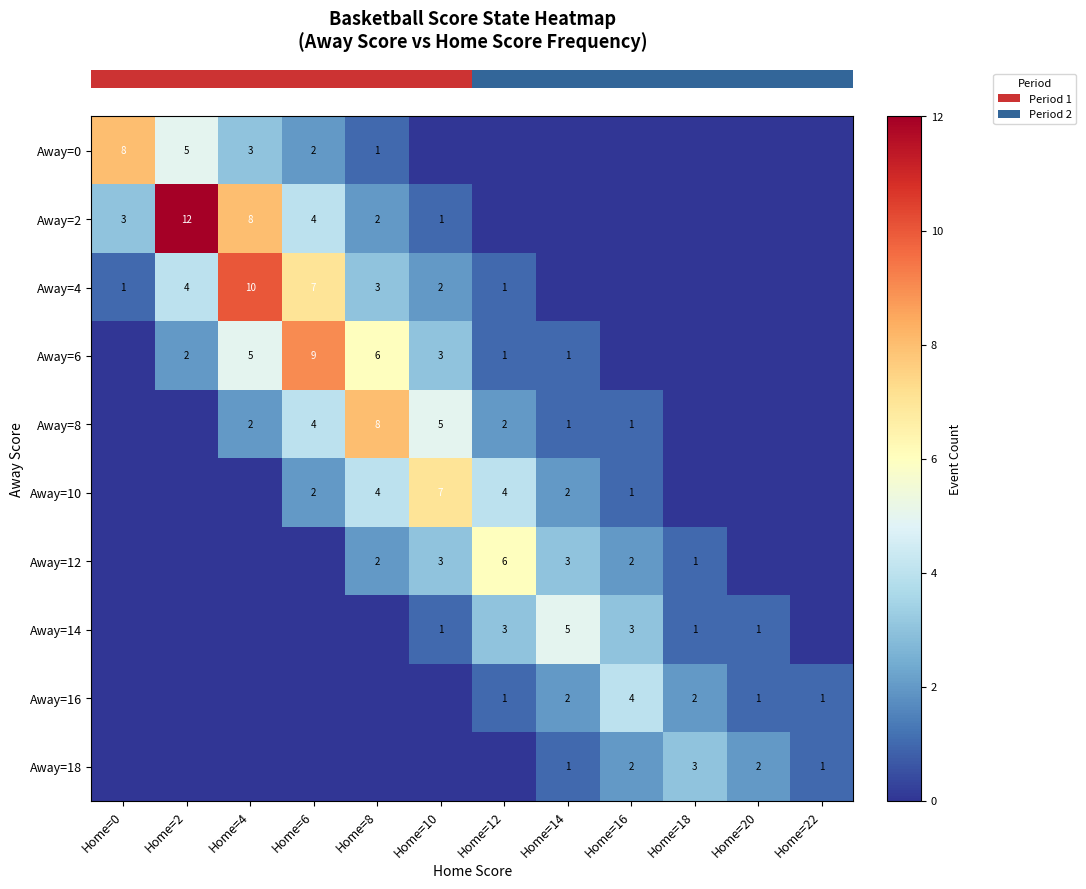

Reading left to right, extract all data points from this chart.

row_0: Home=0=8	Home=2=5	Home=4=3	Home=6=2	Home=8=1	Home=10=0	Home=12=0	Home=14=0	Home=16=0	Home=18=0	Home=20=0	Home=22=0
row_1: Home=0=3	Home=2=12	Home=4=8	Home=6=4	Home=8=2	Home=10=1	Home=12=0	Home=14=0	Home=16=0	Home=18=0	Home=20=0	Home=22=0
row_2: Home=0=1	Home=2=4	Home=4=10	Home=6=7	Home=8=3	Home=10=2	Home=12=1	Home=14=0	Home=16=0	Home=18=0	Home=20=0	Home=22=0
row_3: Home=0=0	Home=2=2	Home=4=5	Home=6=9	Home=8=6	Home=10=3	Home=12=1	Home=14=1	Home=16=0	Home=18=0	Home=20=0	Home=22=0
row_4: Home=0=0	Home=2=0	Home=4=2	Home=6=4	Home=8=8	Home=10=5	Home=12=2	Home=14=1	Home=16=1	Home=18=0	Home=20=0	Home=22=0
row_5: Home=0=0	Home=2=0	Home=4=0	Home=6=2	Home=8=4	Home=10=7	Home=12=4	Home=14=2	Home=16=1	Home=18=0	Home=20=0	Home=22=0
row_6: Home=0=0	Home=2=0	Home=4=0	Home=6=0	Home=8=2	Home=10=3	Home=12=6	Home=14=3	Home=16=2	Home=18=1	Home=20=0	Home=22=0
row_7: Home=0=0	Home=2=0	Home=4=0	Home=6=0	Home=8=0	Home=10=1	Home=12=3	Home=14=5	Home=16=3	Home=18=1	Home=20=1	Home=22=0
row_8: Home=0=0	Home=2=0	Home=4=0	Home=6=0	Home=8=0	Home=10=0	Home=12=1	Home=14=2	Home=16=4	Home=18=2	Home=20=1	Home=22=1
row_9: Home=0=0	Home=2=0	Home=4=0	Home=6=0	Home=8=0	Home=10=0	Home=12=0	Home=14=1	Home=16=2	Home=18=3	Home=20=2	Home=22=1